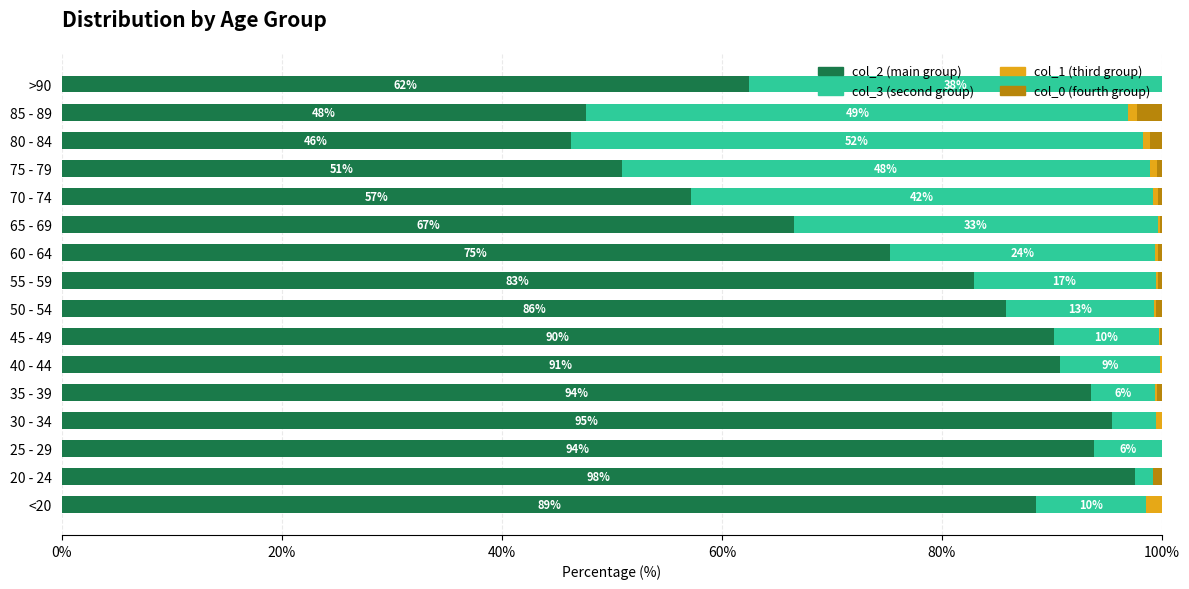

The value of col_2 (main group) at >90 is 62.5. True or false?

True